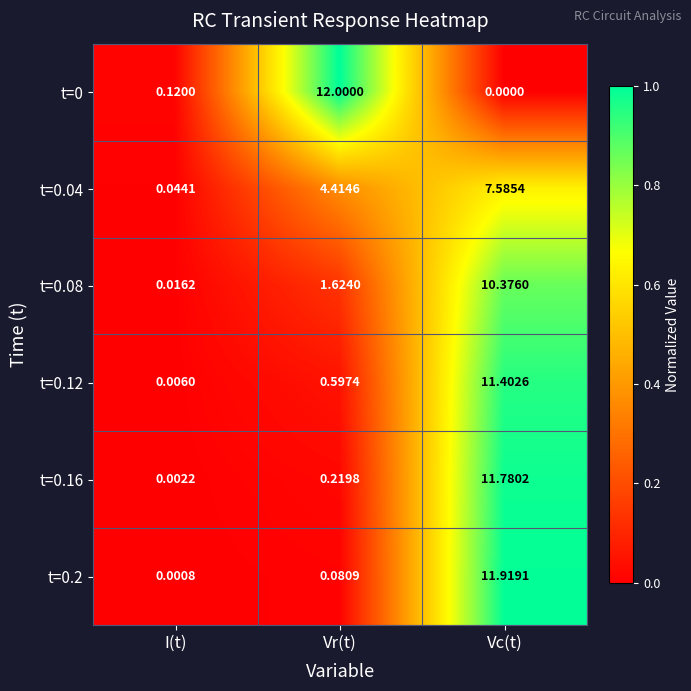

Which label corresponds to the smallest value in the chart?

Vc(t)